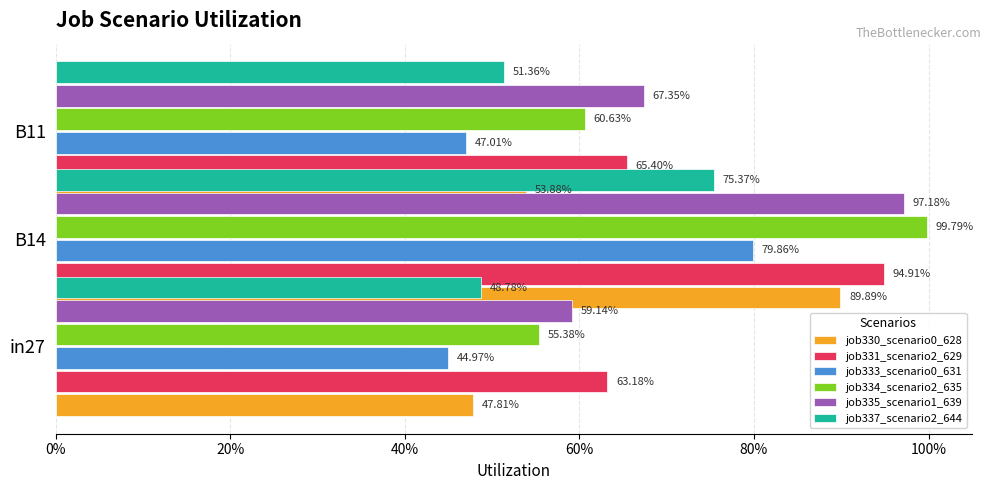

Reading left to right, list all the values displayed in this chart.

job330_scenario0_628: 0.5	0.9	0.5
job331_scenario2_629: 0.6	0.9	0.7
job333_scenario0_631: 0.4	0.8	0.5
job334_scenario2_635: 0.6	1.0	0.6
job335_scenario1_639: 0.6	1.0	0.7
job337_scenario2_644: 0.5	0.8	0.5